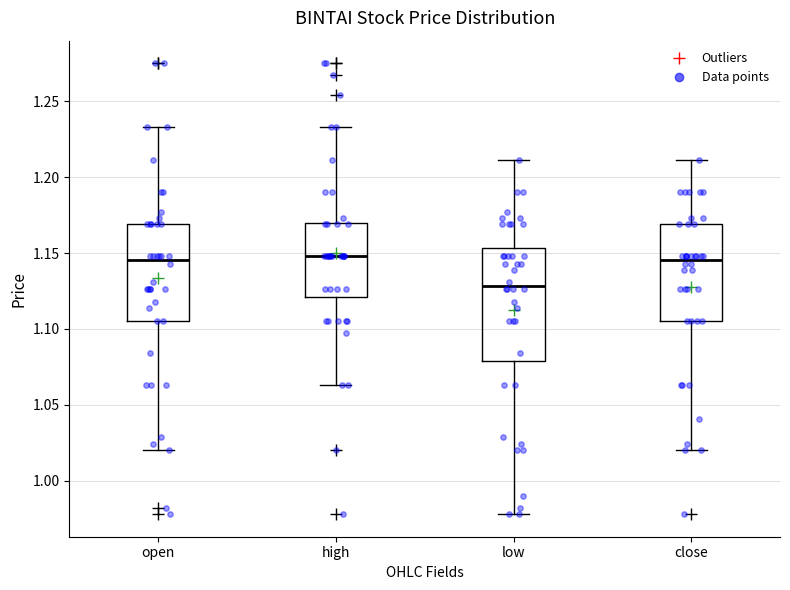

Reading left to right, transcribe this box plot: for each box, give where its median line is, the range the box spans, and where its two whiskers end, as read against the y-axis. The values are not printed on the chart, so give them approximately, as read against the axis.

open: median 1.145, box 1.105 to 1.170, whiskers 1.020 to 1.235
high: median 1.150, box 1.120 to 1.170, whiskers 1.065 to 1.235
low: median 1.130, box 1.080 to 1.155, whiskers 0.980 to 1.210
close: median 1.145, box 1.105 to 1.170, whiskers 1.020 to 1.210